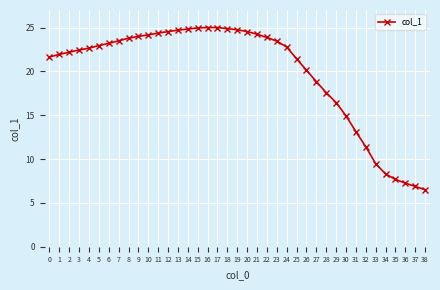

The value at 9 is 6.9. True or false?

False